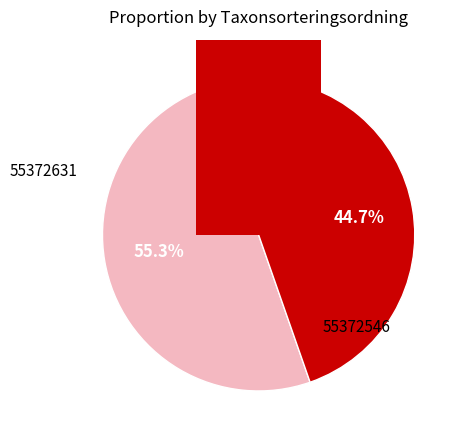

What portion of the pie excludes 55372546?

55.3%